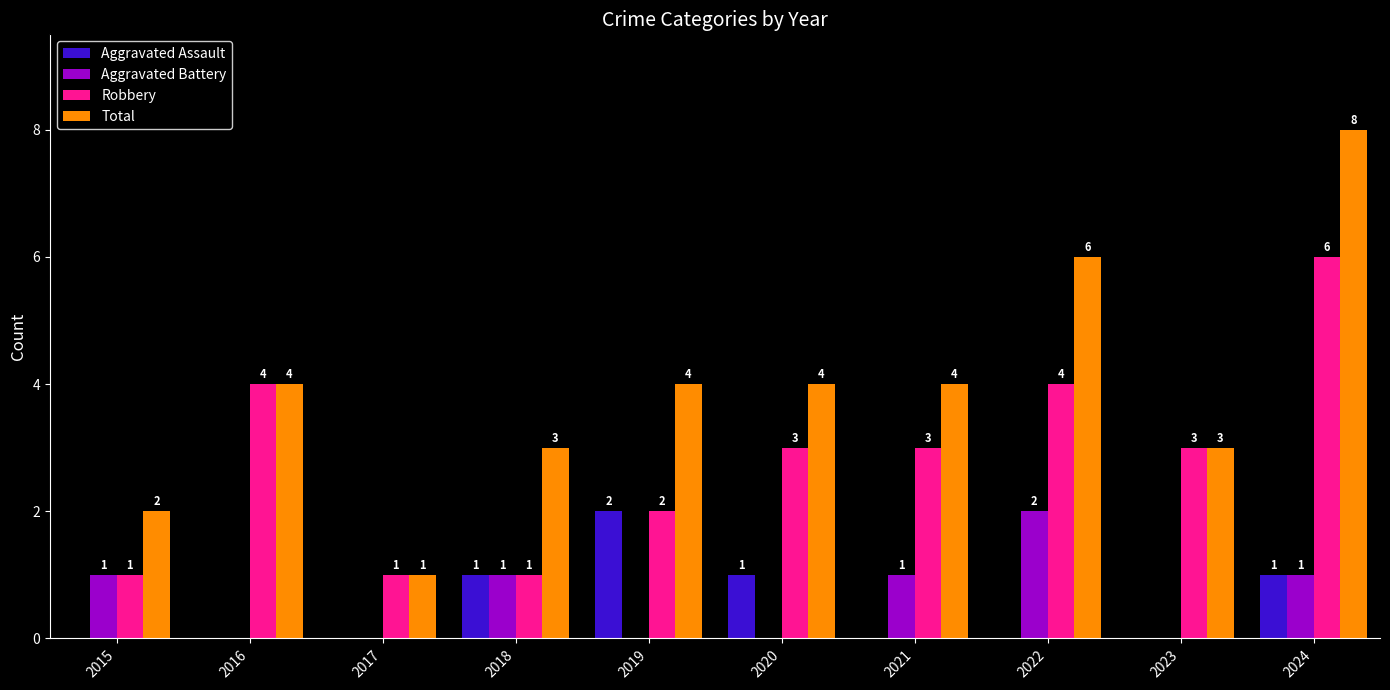

At which category is the sum across all series the highest?

2024